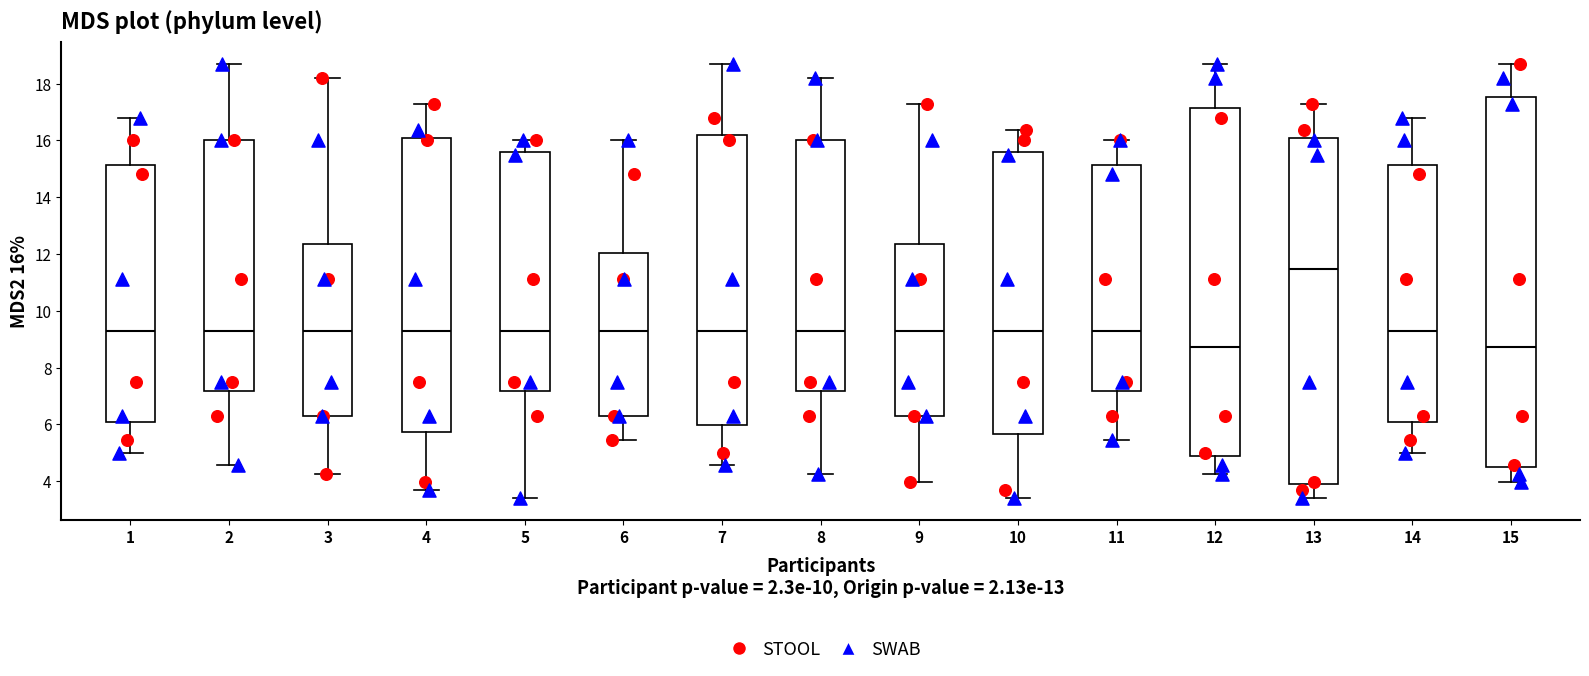

Reading left to right, read every box against the y-axis: the position of its median line, the range the box covers, and the ends of its whiskers. The values are not printed on the chart, so give them approximately, as read against the axis.

1: median 9.4, box 6.0 to 15.2, whiskers 5.0 to 16.8
2: median 9.4, box 7.2 to 16.0, whiskers 4.6 to 18.6
3: median 9.4, box 6.4 to 12.4, whiskers 4.2 to 18.2
4: median 9.4, box 5.8 to 16.0, whiskers 3.6 to 17.2
5: median 9.4, box 7.2 to 15.6, whiskers 3.4 to 16.0
6: median 9.4, box 6.4 to 12.0, whiskers 5.4 to 16.0
7: median 9.4, box 6.0 to 16.2, whiskers 4.6 to 18.6
8: median 9.4, box 7.2 to 16.0, whiskers 4.2 to 18.2
9: median 9.4, box 6.4 to 12.4, whiskers 4.0 to 17.2
10: median 9.4, box 5.6 to 15.6, whiskers 3.4 to 16.4
11: median 9.4, box 7.2 to 15.2, whiskers 5.4 to 16.0
12: median 8.8, box 4.8 to 17.2, whiskers 4.2 to 18.6
13: median 11.4, box 4.0 to 16.0, whiskers 3.4 to 17.2
14: median 9.4, box 6.0 to 15.2, whiskers 5.0 to 16.8
15: median 8.8, box 4.4 to 17.6, whiskers 4.0 to 18.6